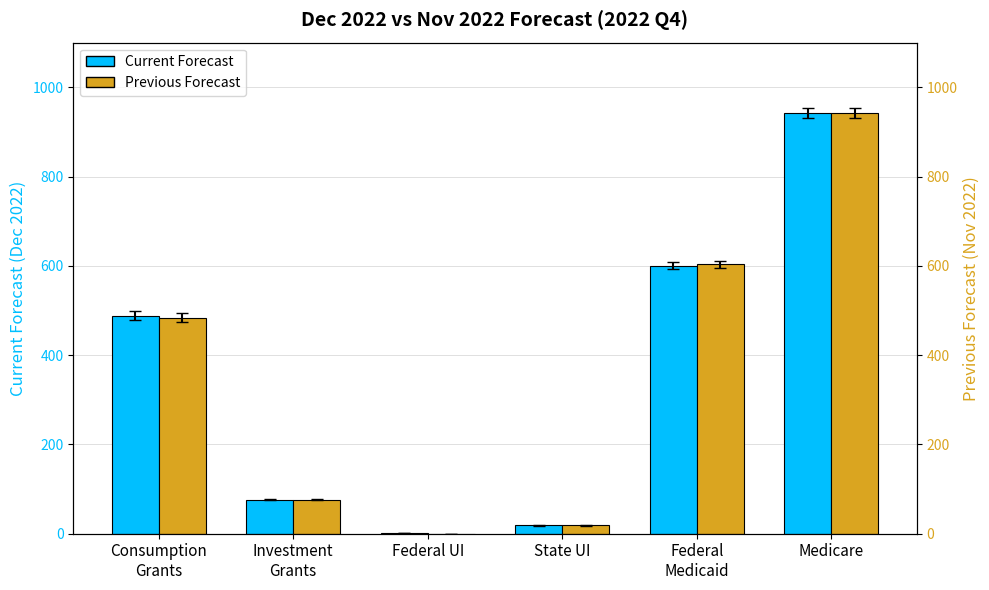

The Current Forecast series shows 76.2 at Investment
Grants. True or false?

True